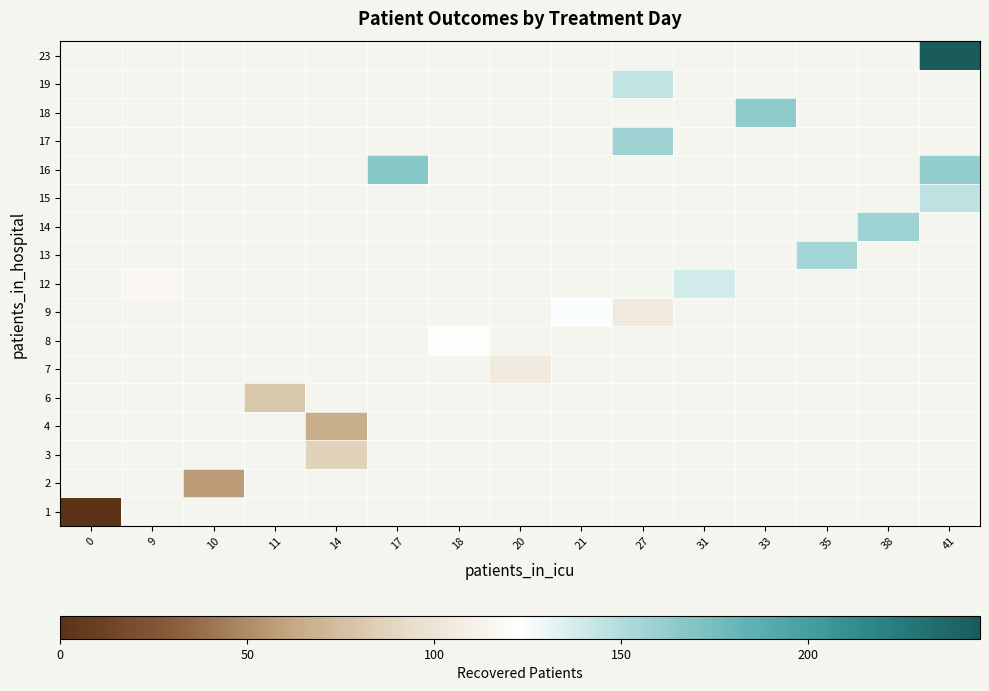

Is the value of 4 at 17 greater than the value of 19 at 0?

No